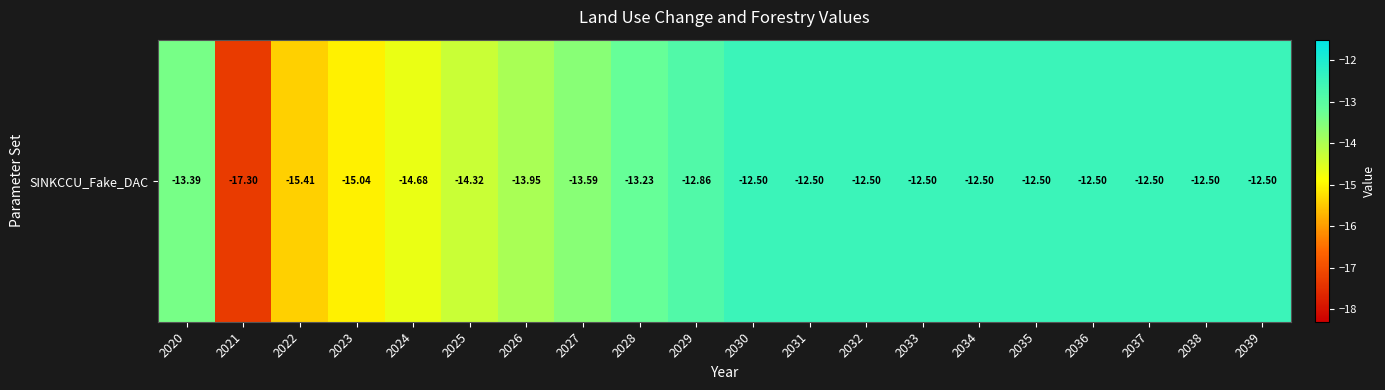

Which category has the lowest value across all series?

2021